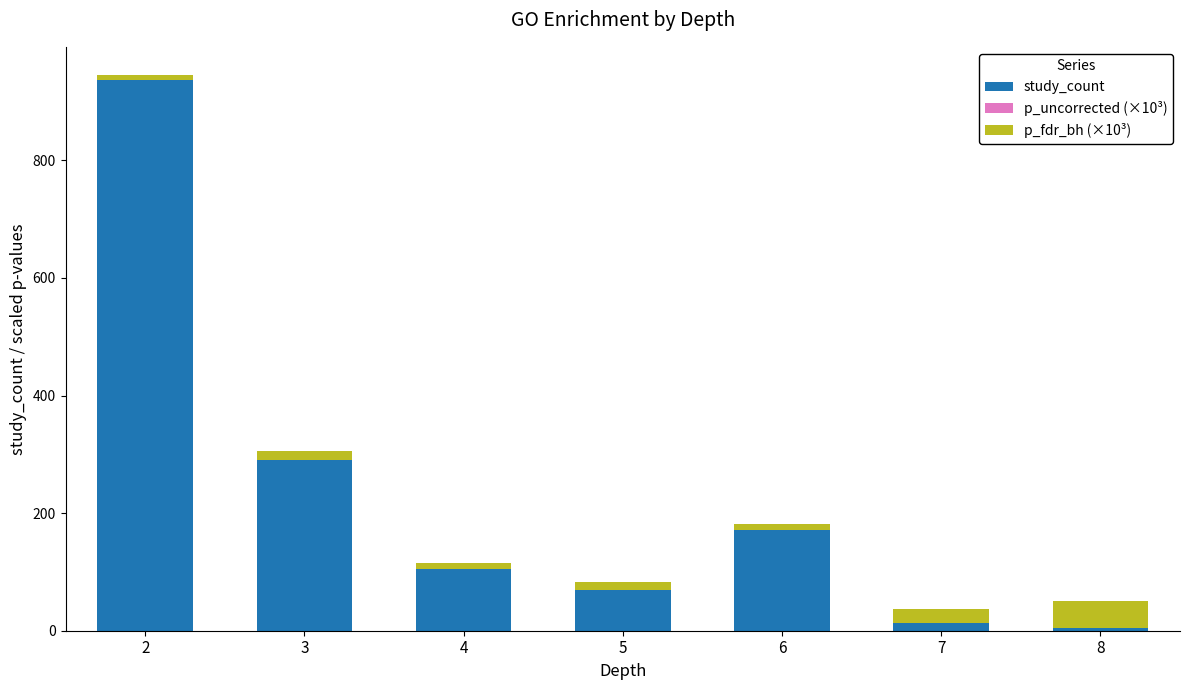

How many categories are shown in the chart?

7